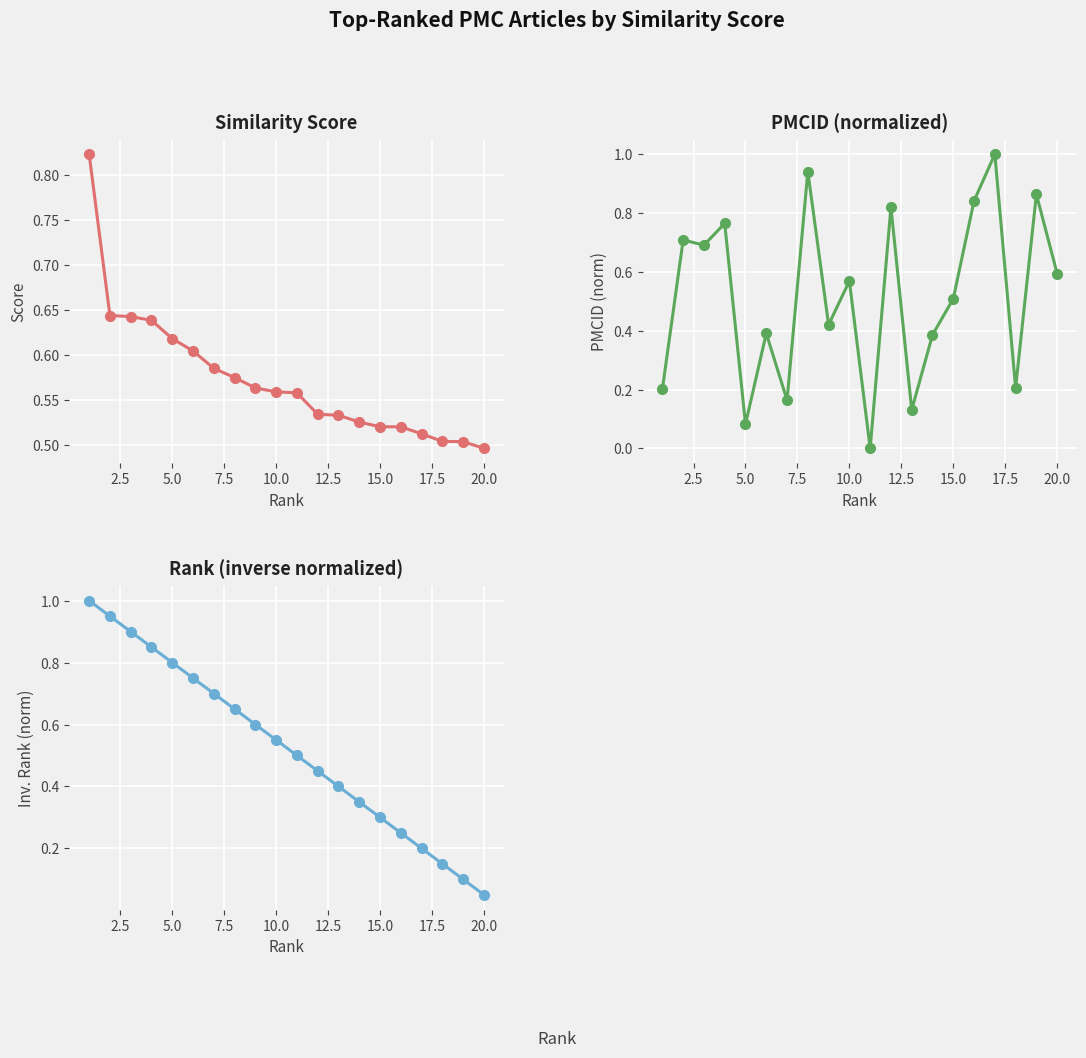

What is the maximum value shown in the chart?

1.0